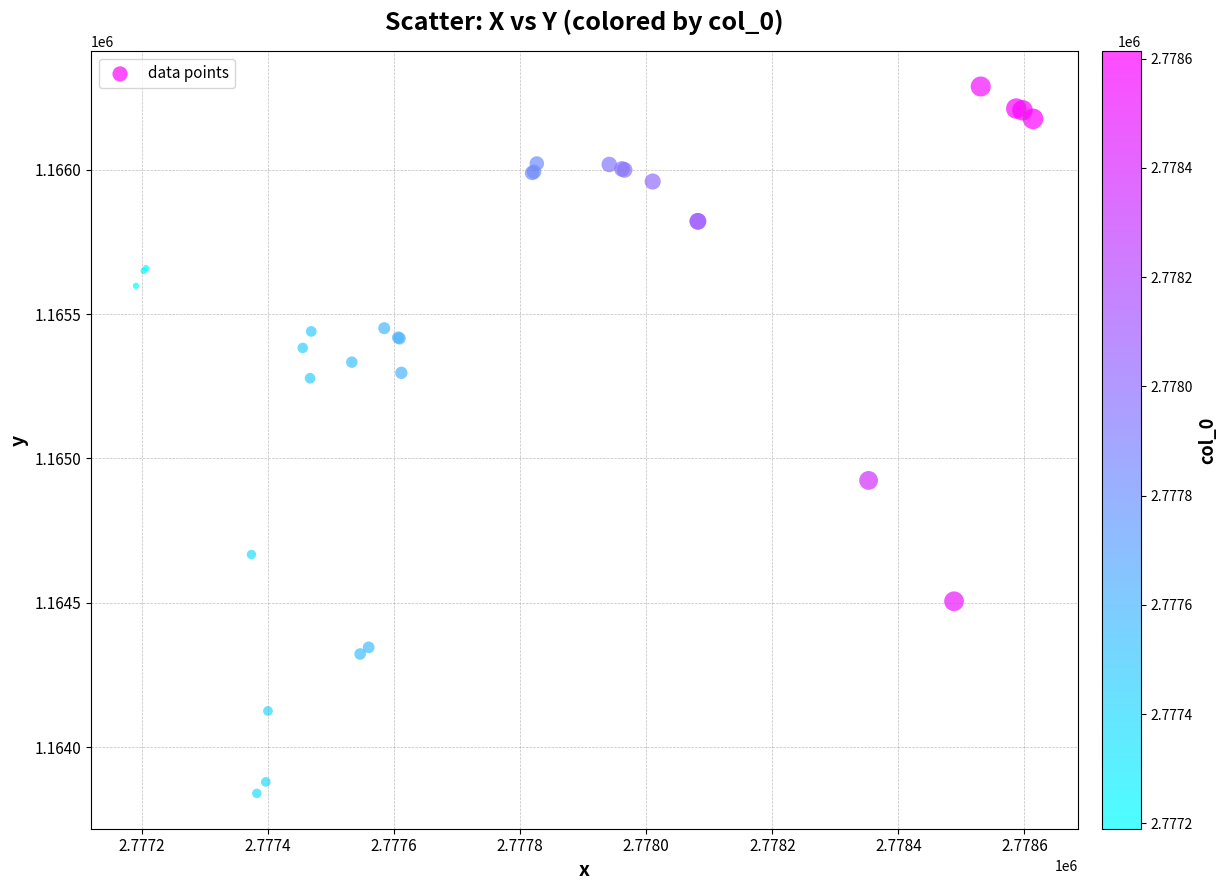

What Y value in the scatter plot is closest to 1165064?

1164924.0